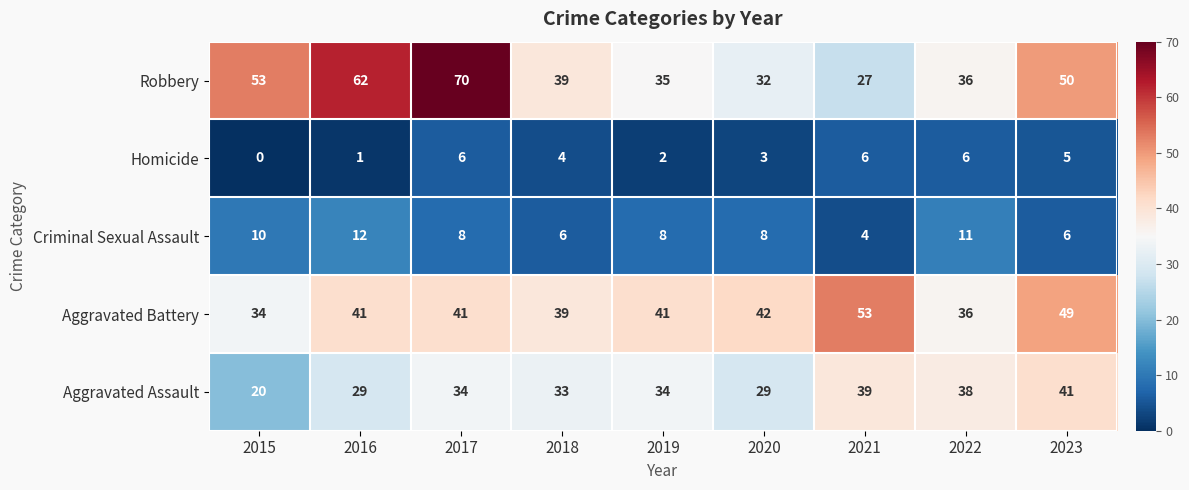

List the series in order of their peak value, lowest first.

Homicide, Criminal Sexual Assault, Aggravated Assault, Aggravated Battery, Robbery